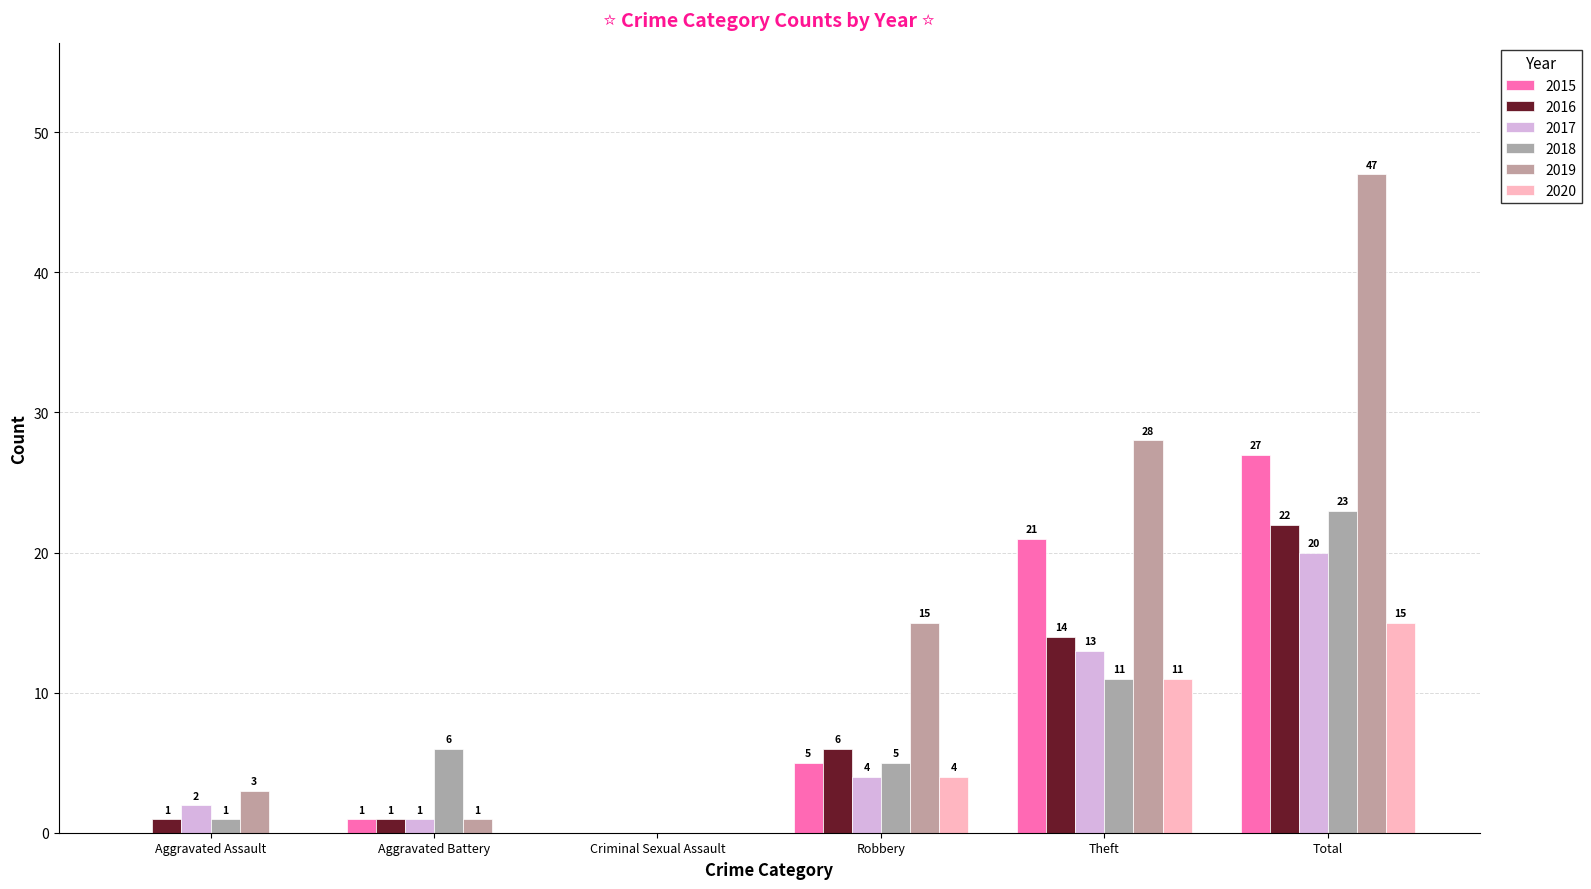

How many positive values does the 2015 series have?

4